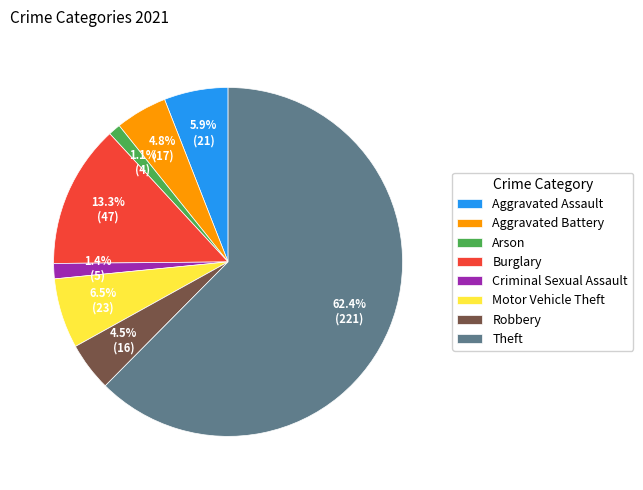

Which category has the biggest portion of the pie?

Theft